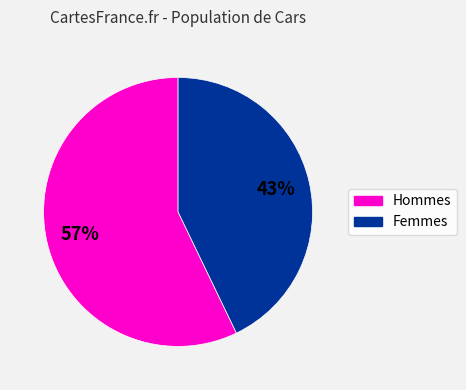

How many segments does this pie chart have?

2